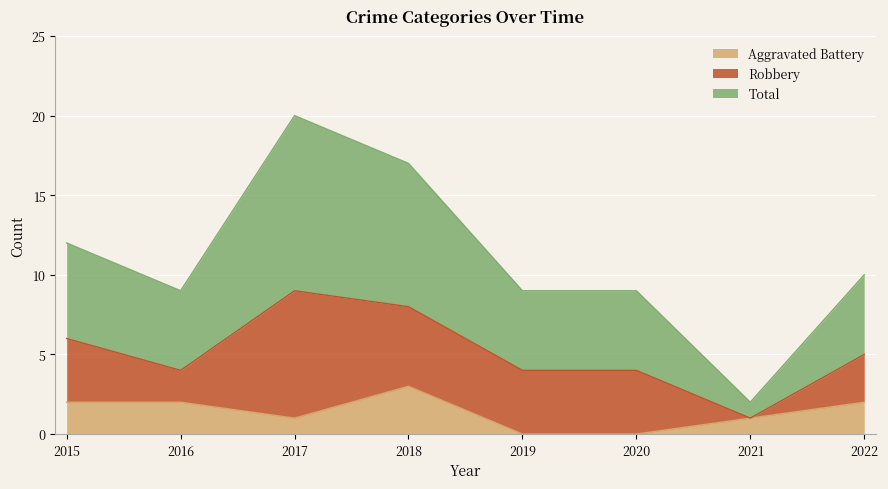

At which label is Total closest to 11?

2015